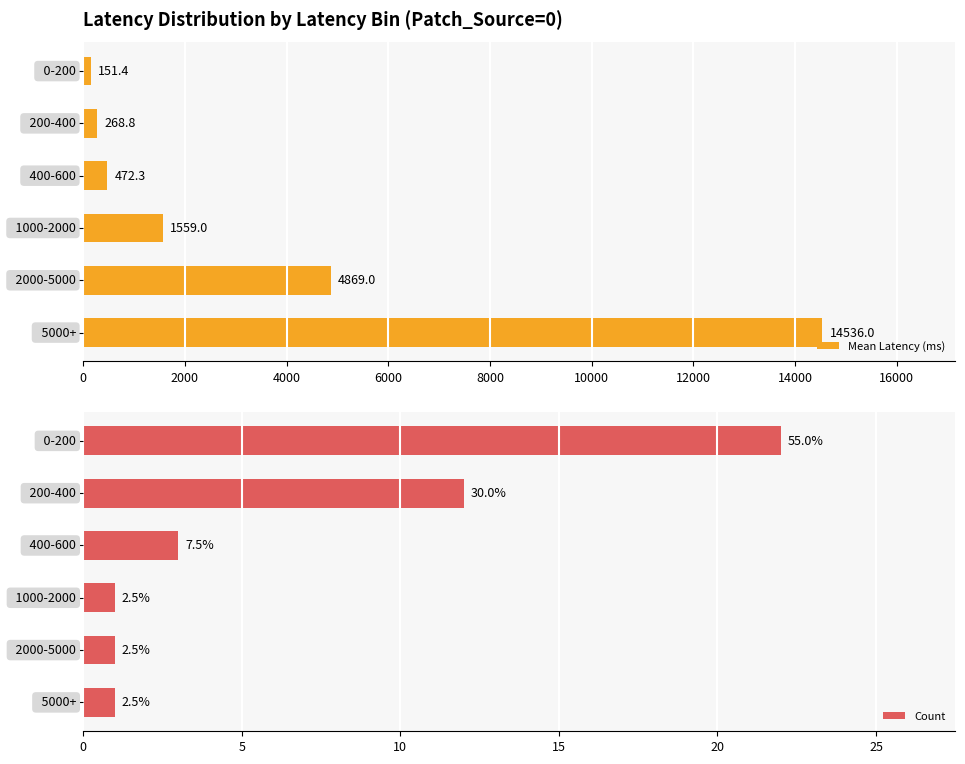

What is the highest value of the Count series?

22.0